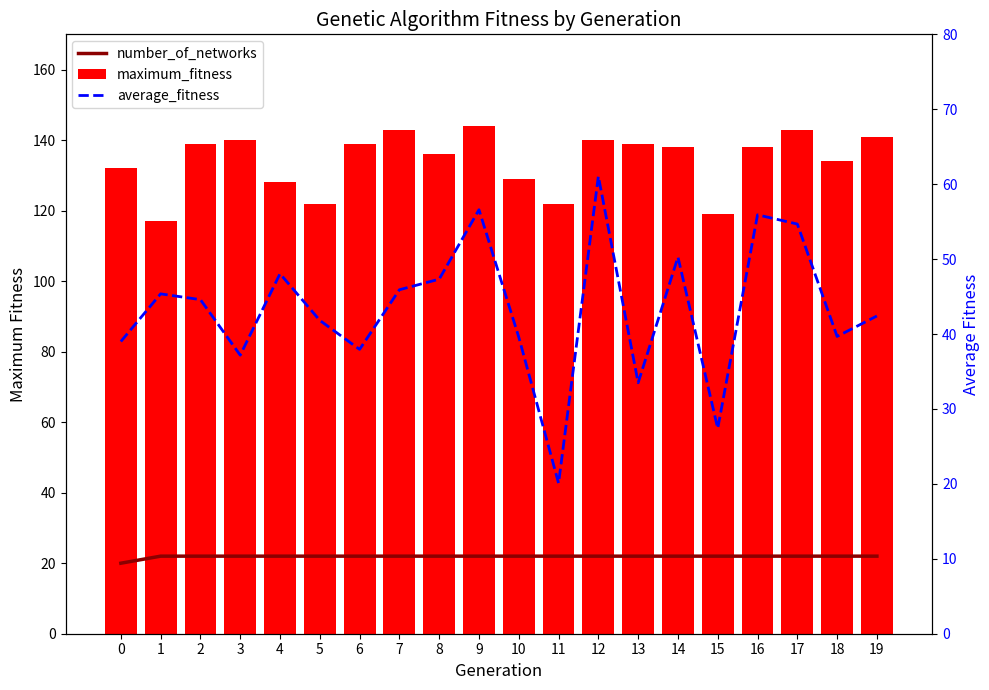

Rank the series by their average value, from lowest to highest.

number_of_networks, average_fitness, maximum_fitness